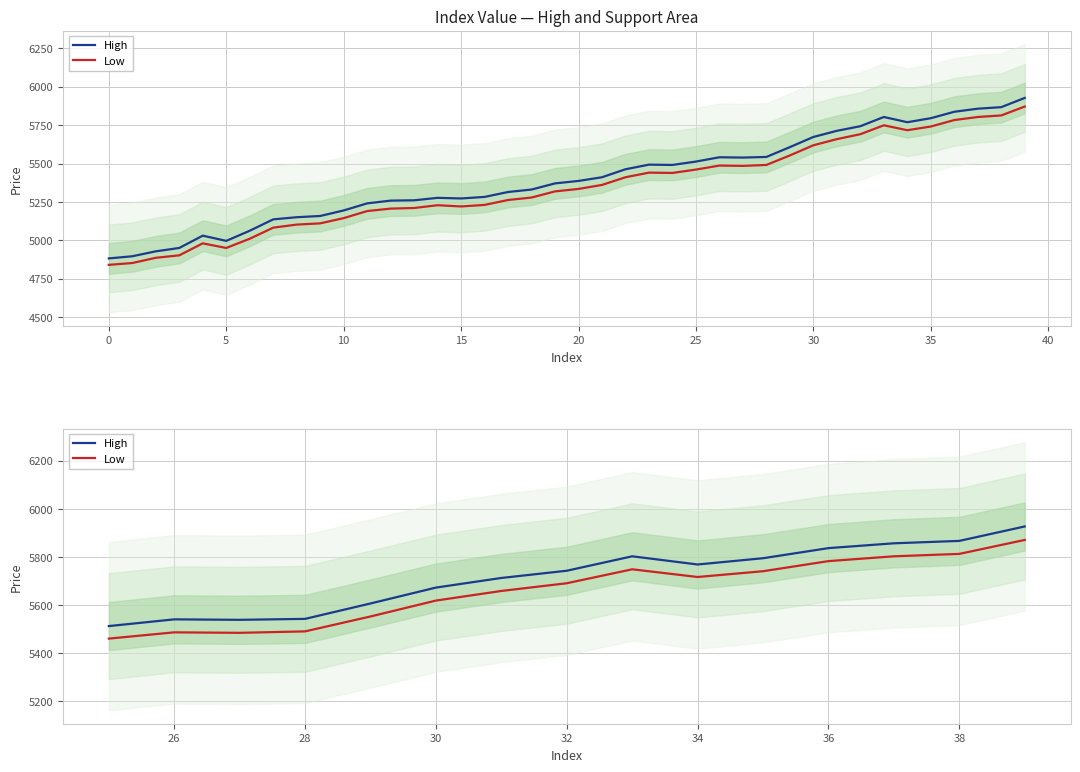

What is the spread (max minus min) of values at 28?

52